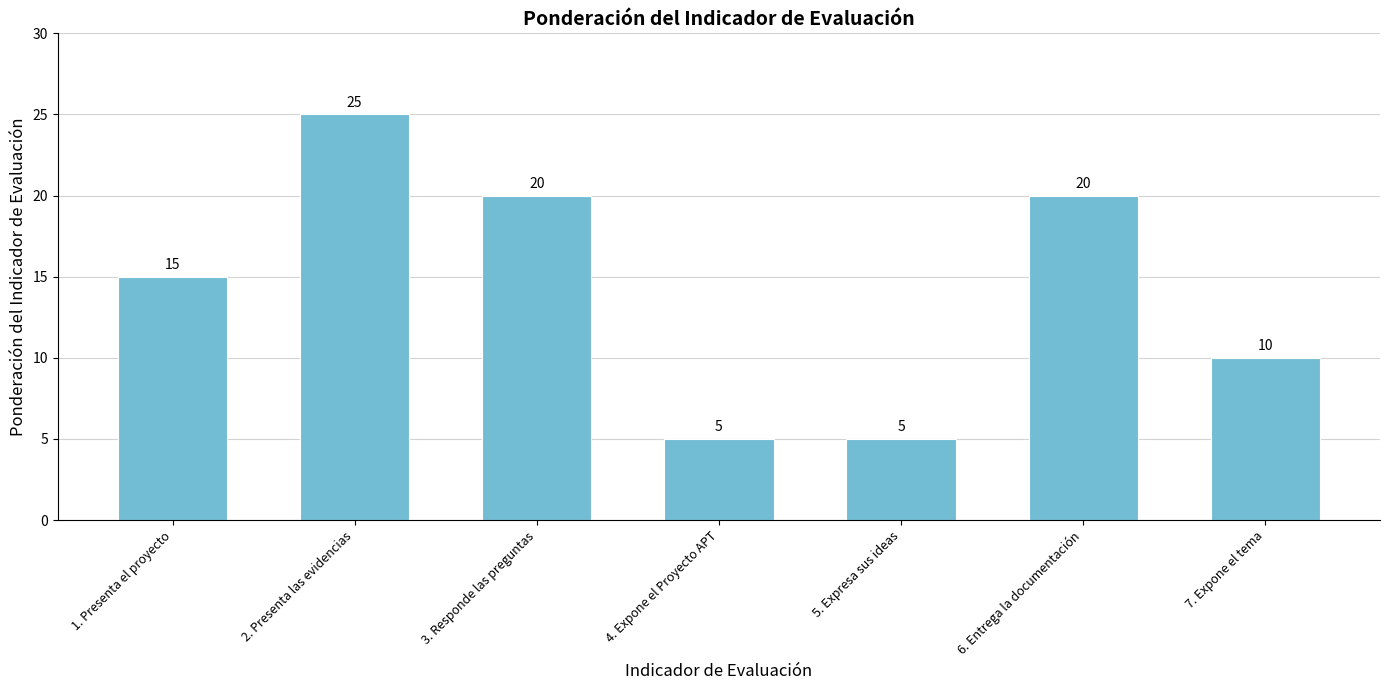

Read the value at 6. Entrega la documentación, to the nearest 10.

20